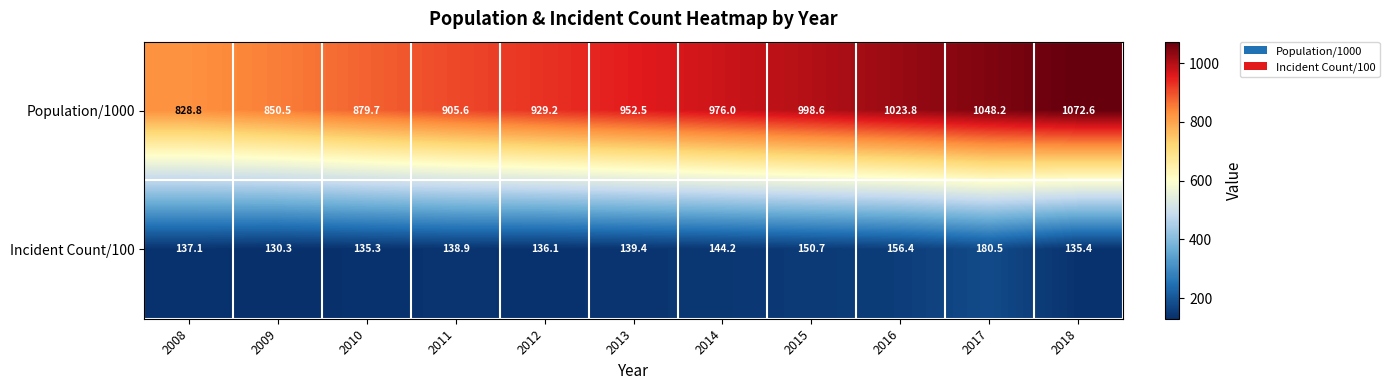

The value of Incident Count/100 at 2015 is 222.9. True or false?

False